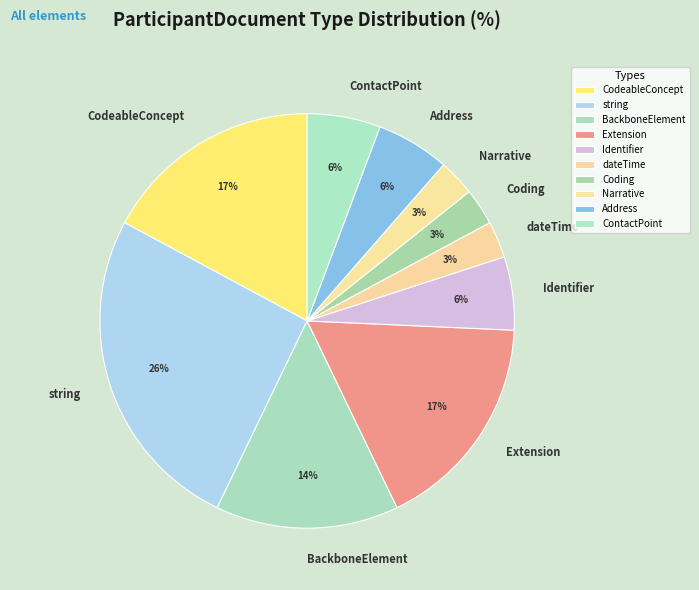

Which slice is the largest?

string